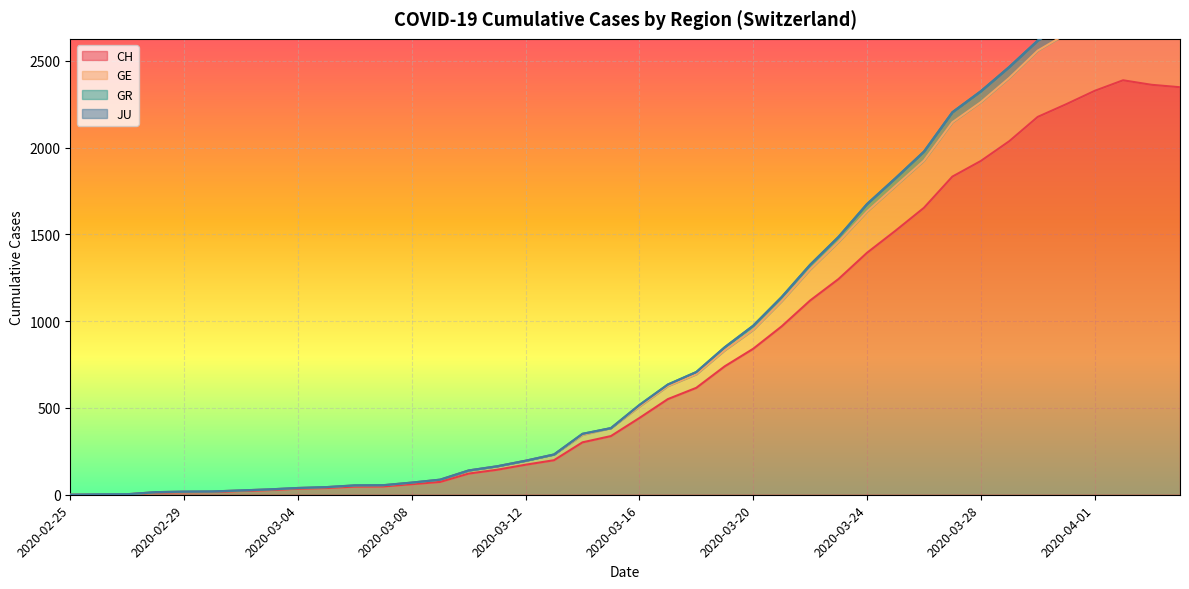

Does the chart display data point markers on the line(s)?

No